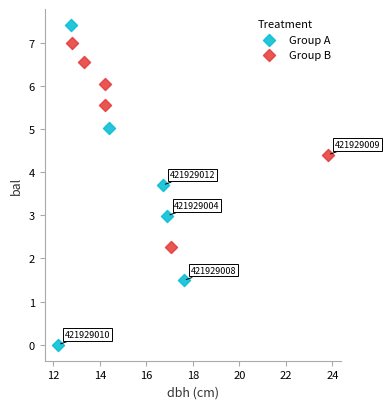

Which series contains the lowest Y value?

Group A